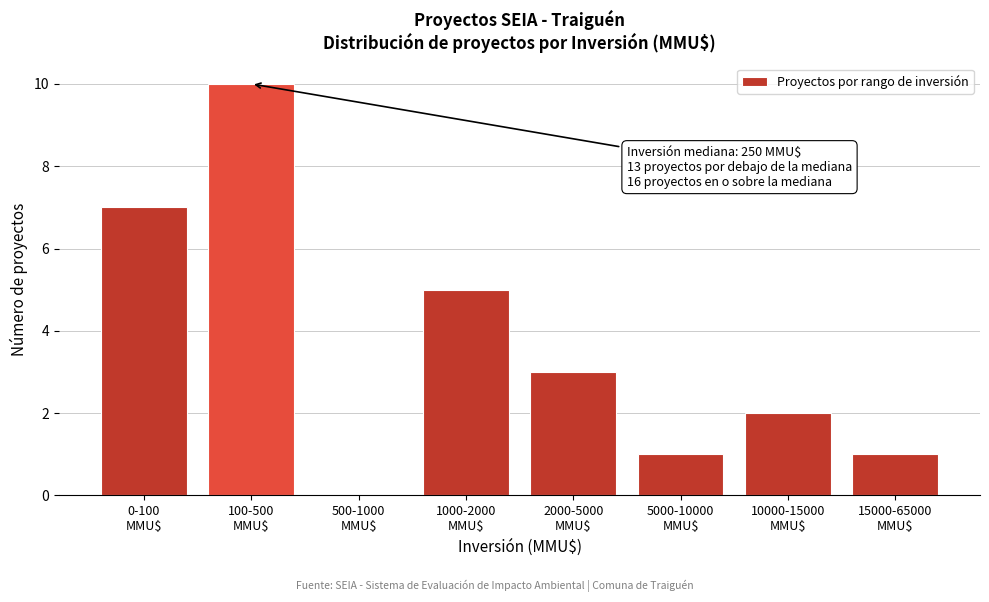

What is the maximum value shown in the chart?

10